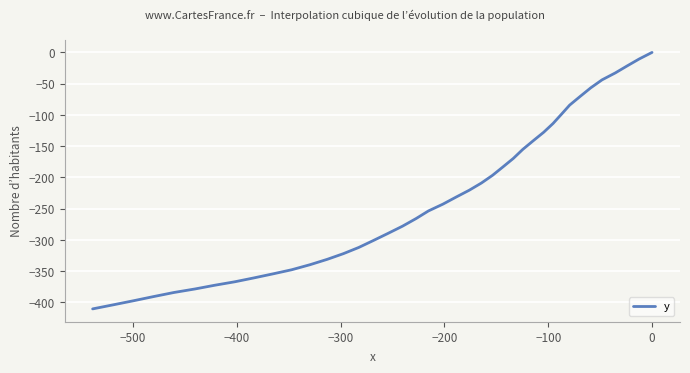

What is the value of the 27th point from the left?

-321.9